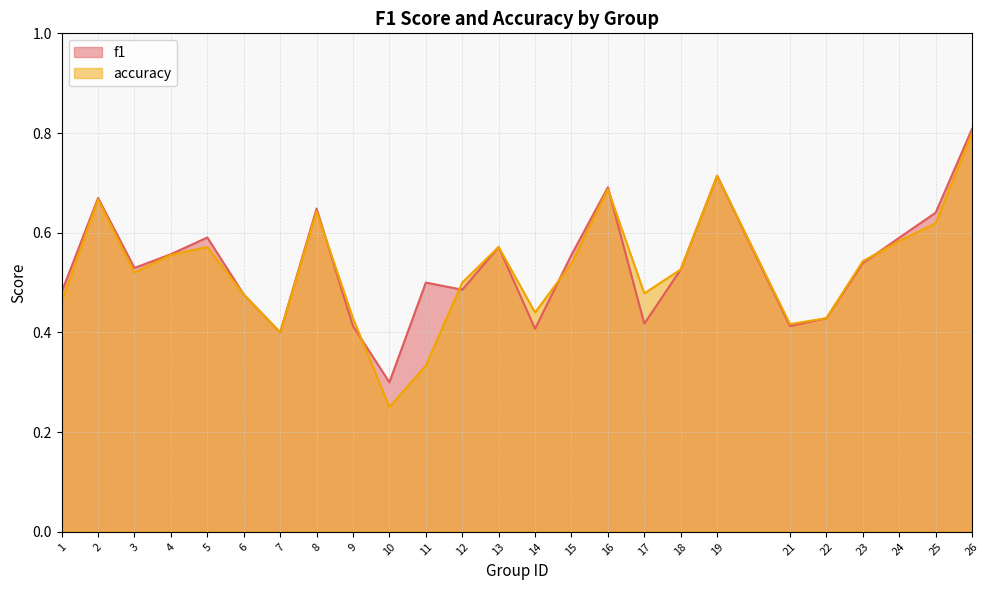

What is the highest value of the accuracy series?

0.8